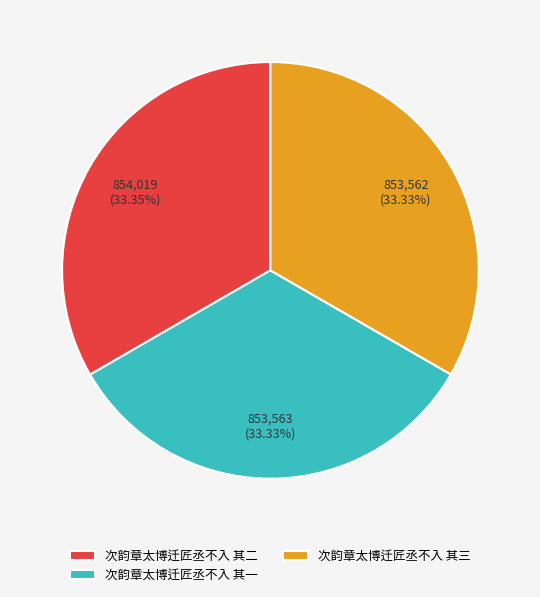

Is the sum of 次韵章太博迁匠丞不入 其一 and 次韵章太博迁匠丞不入 其二 greater than half?

Yes